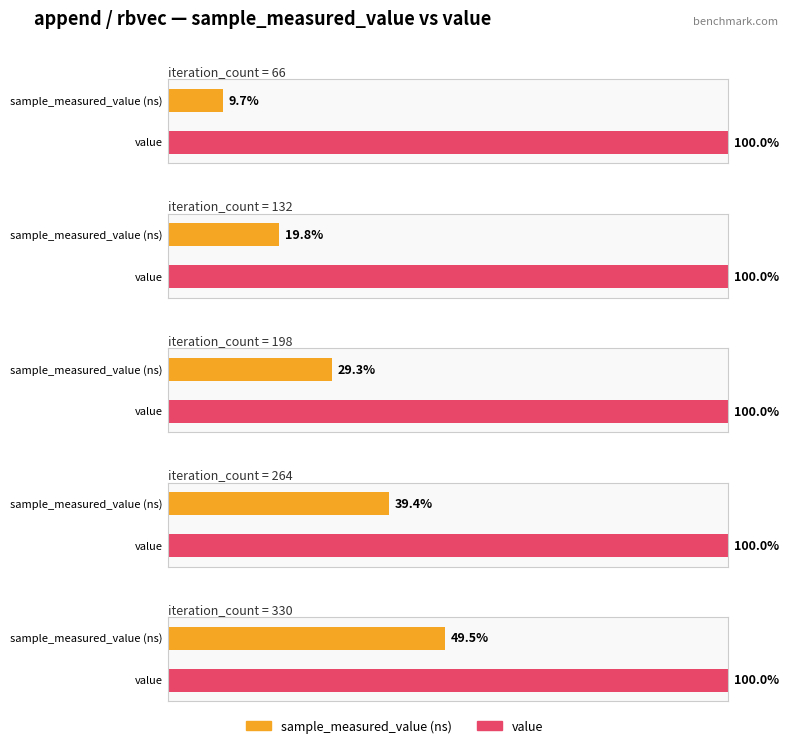

The value of value at 396 is 94960. True or false?

False